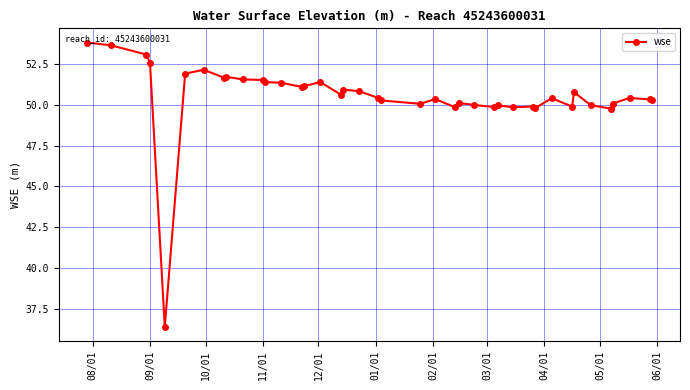

What is the value of the 32nd point from the left?

50.4